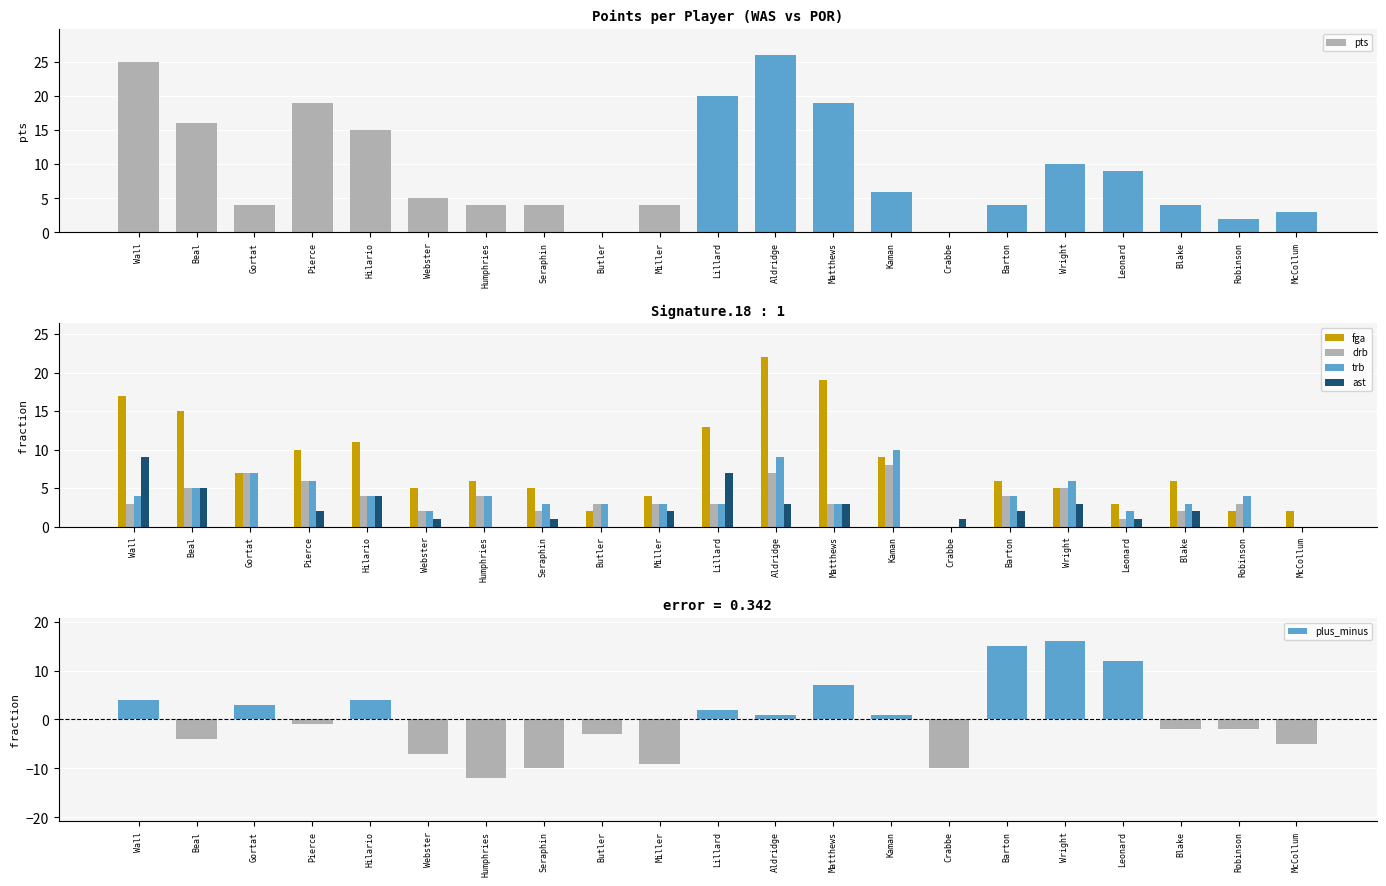

At how many categories does at least one series exceed -11?

21